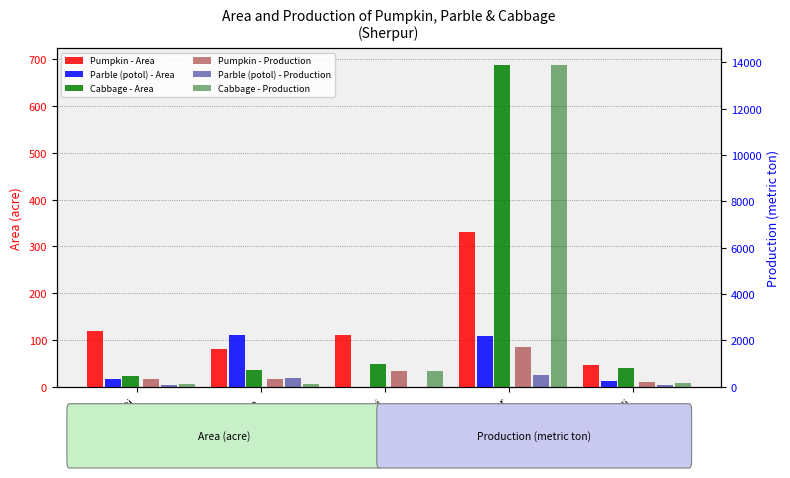

What value does the Pumpkin - Area series have at Jhenaigati?

120